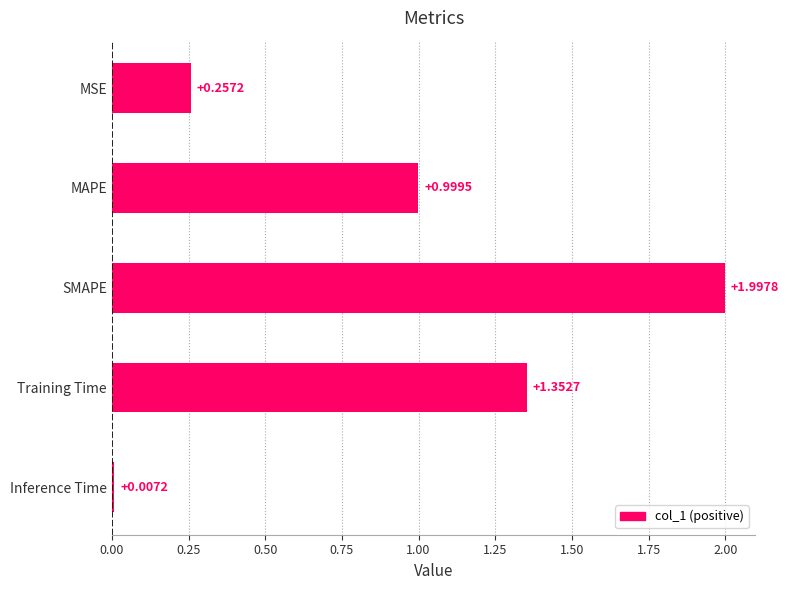

What is the difference between the maximum and second lowest values?

1.7